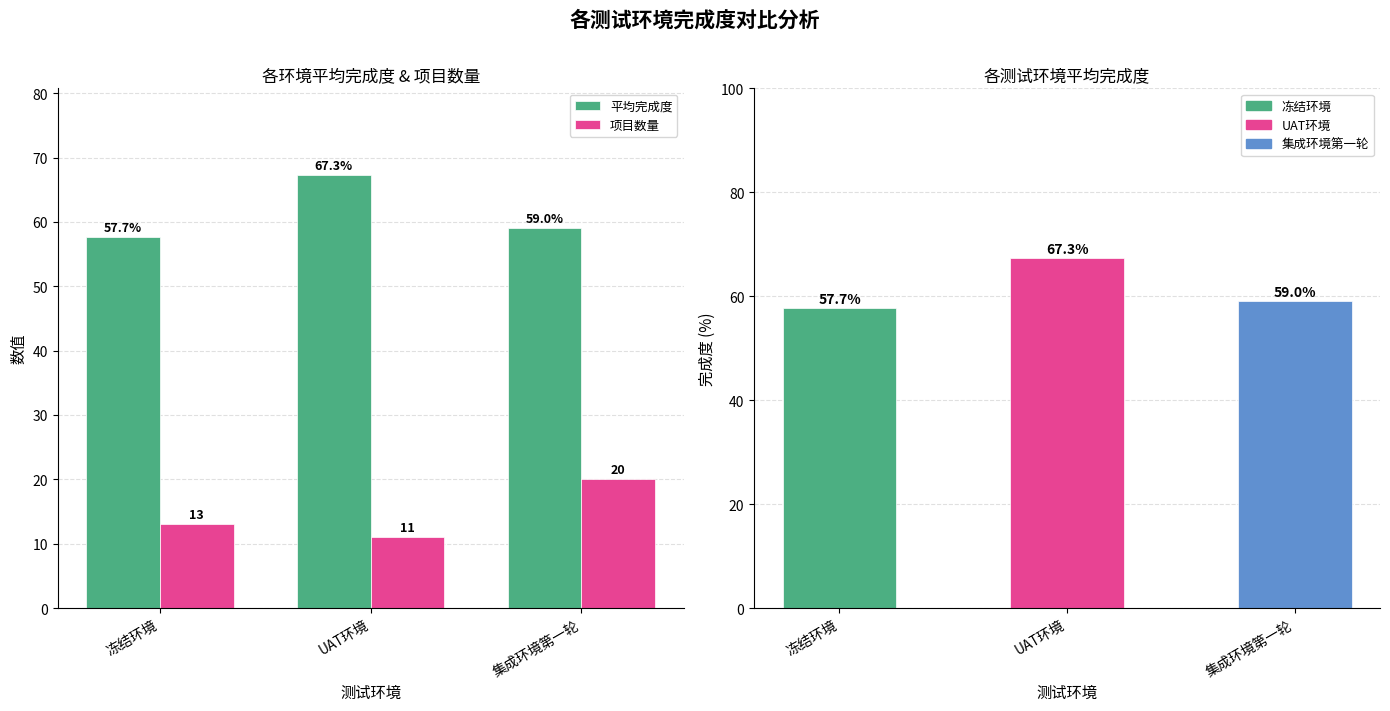

Rank the series by their average value, from highest to lowest.

平均完成度, 项目数量